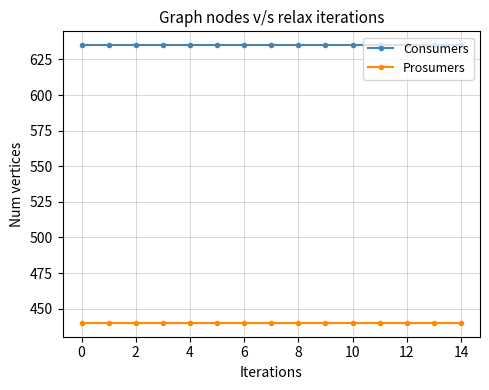

True or false: Prosumers and Consumers cross at least once.

False